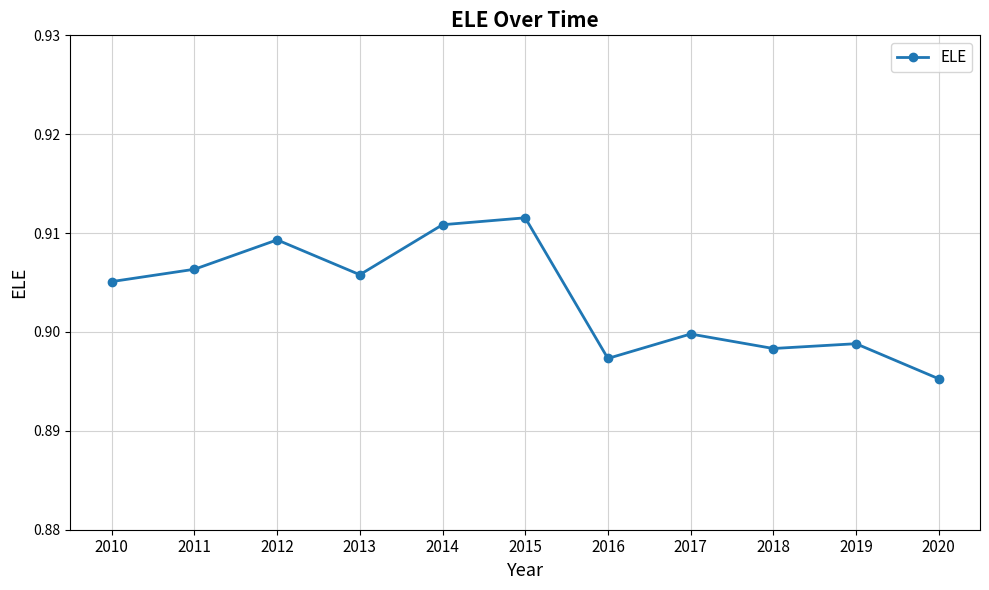

Which category has the highest value across all series?

2015